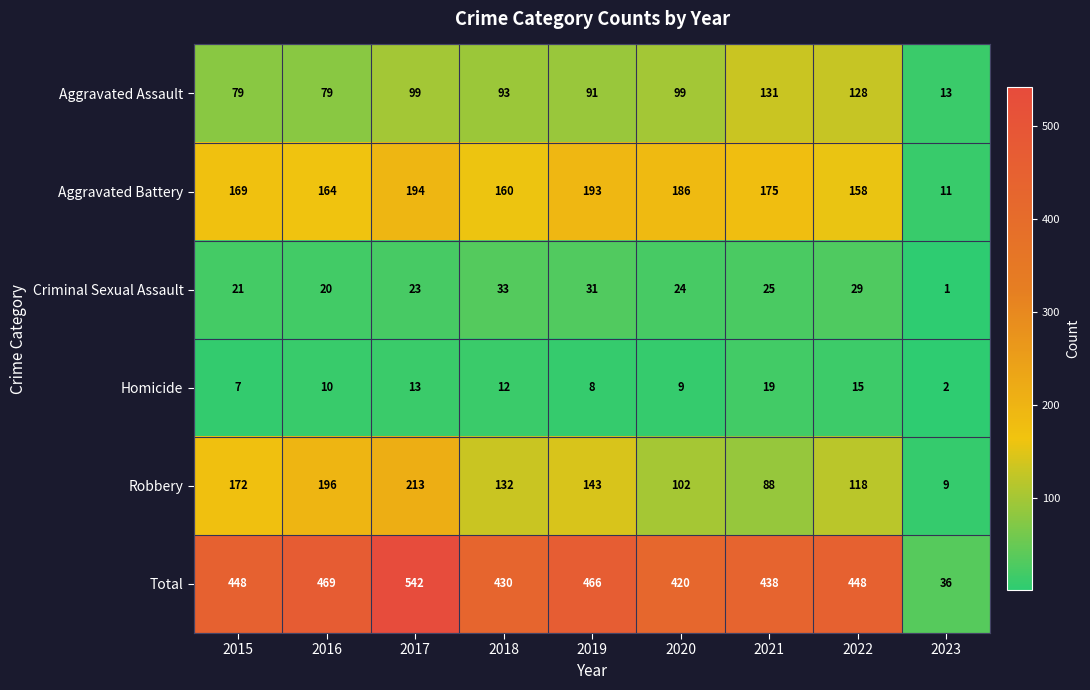

List the labels in order of Aggravated Battery value, smallest first.

2023, 2022, 2018, 2016, 2015, 2021, 2020, 2019, 2017